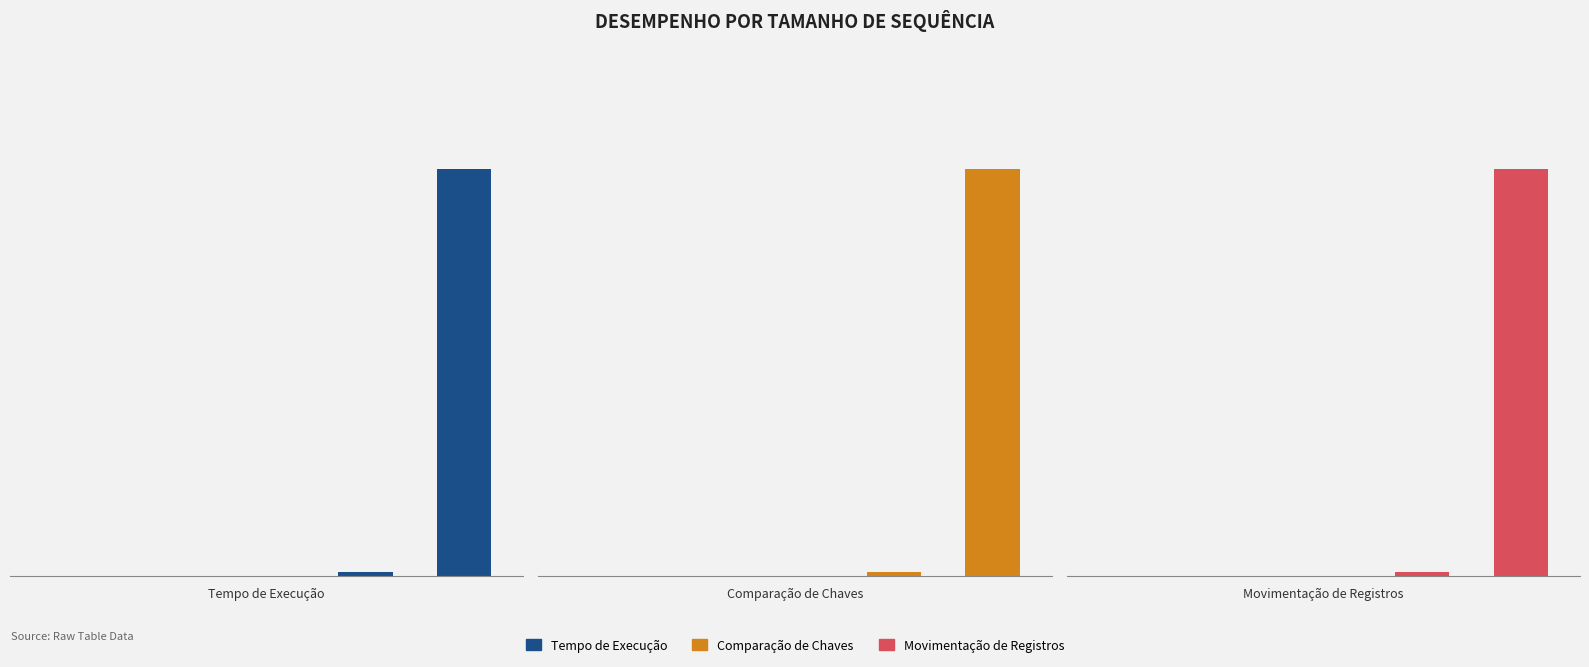

How many bars are there in total?

15